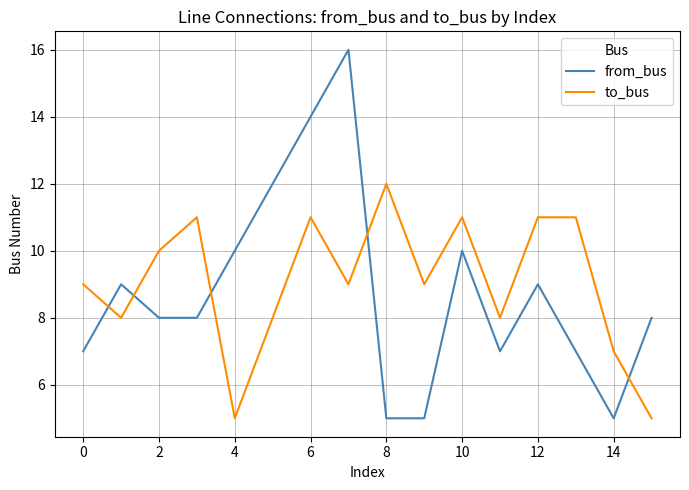

What is the difference between the maximum and minimum values in the from_bus series?

11